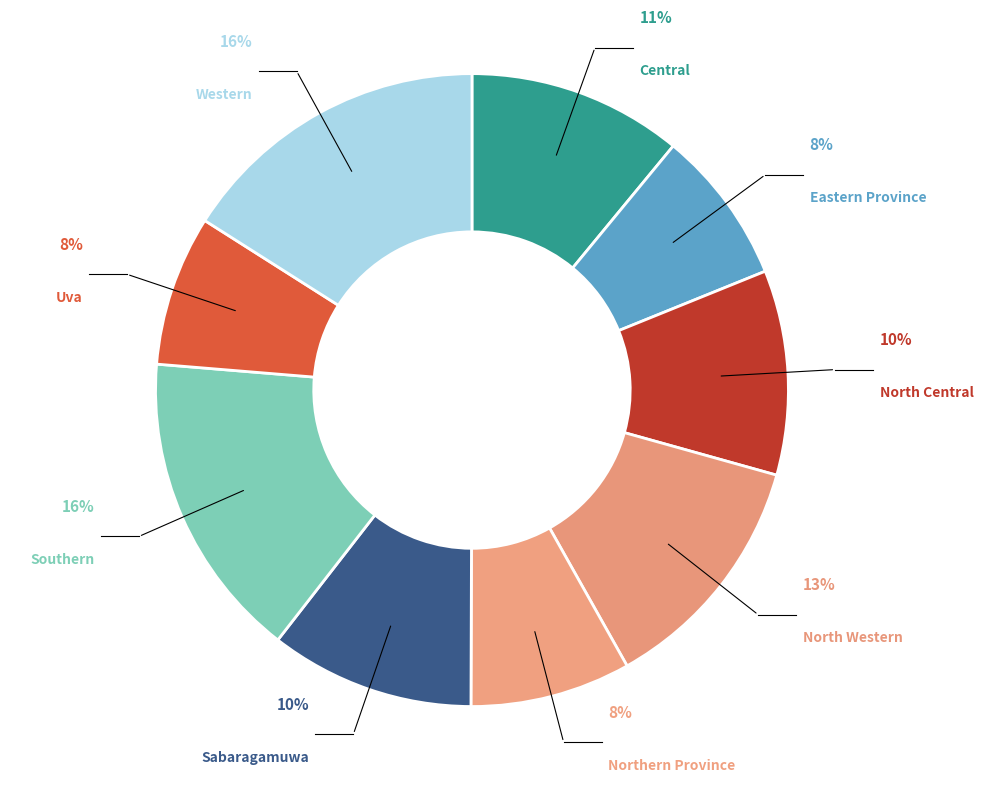

Combined, do North Central and North Western account for over 50%?

No